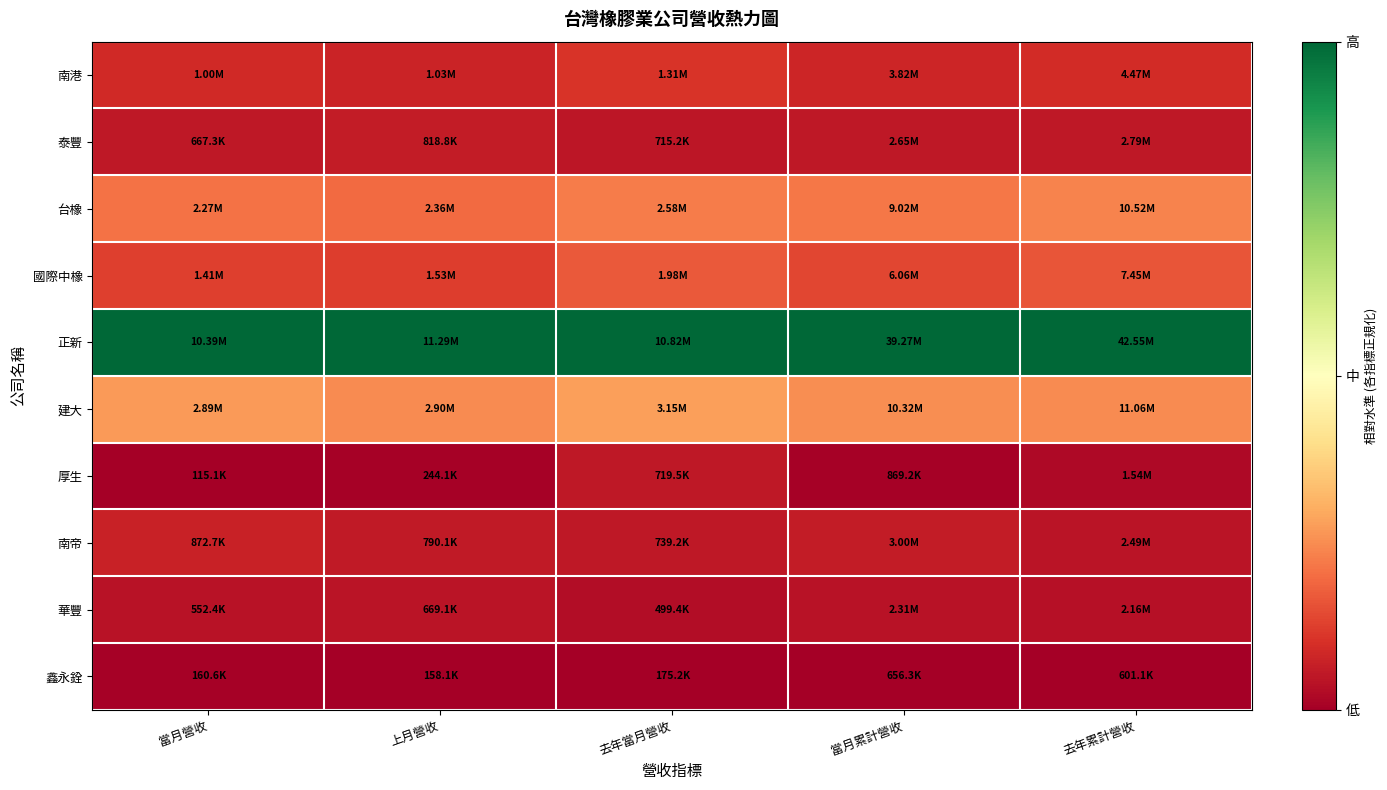

Reading right to left, list all the values displayed in this chart.

南港: 去年累計營收=0.1	當月累計營收=0.1	去年當月營收=0.1	上月營收=0.1	當月營收=0.1
泰豐: 去年累計營收=0.1	當月累計營收=0.1	去年當月營收=0.1	上月營收=0.1	當月營收=0.1
台橡: 去年累計營收=0.2	當月累計營收=0.2	去年當月營收=0.2	上月營收=0.2	當月營收=0.2
國際中橡: 去年累計營收=0.2	當月累計營收=0.1	去年當月營收=0.2	上月營收=0.1	當月營收=0.1
正新: 去年累計營收=1.0	當月累計營收=1.0	去年當月營收=1.0	上月營收=1.0	當月營收=1.0
建大: 去年累計營收=0.2	當月累計營收=0.3	去年當月營收=0.3	上月營收=0.2	當月營收=0.3
厚生: 去年累計營收=0.0	當月累計營收=0.0	去年當月營收=0.1	上月營收=0.0	當月營收=0.0
南帝: 去年累計營收=0.0	當月累計營收=0.1	去年當月營收=0.1	上月營收=0.1	當月營收=0.1
華豐: 去年累計營收=0.0	當月累計營收=0.0	去年當月營收=0.0	上月營收=0.0	當月營收=0.0
鑫永銓: 去年累計營收=0.0	當月累計營收=0.0	去年當月營收=0.0	上月營收=0.0	當月營收=0.0